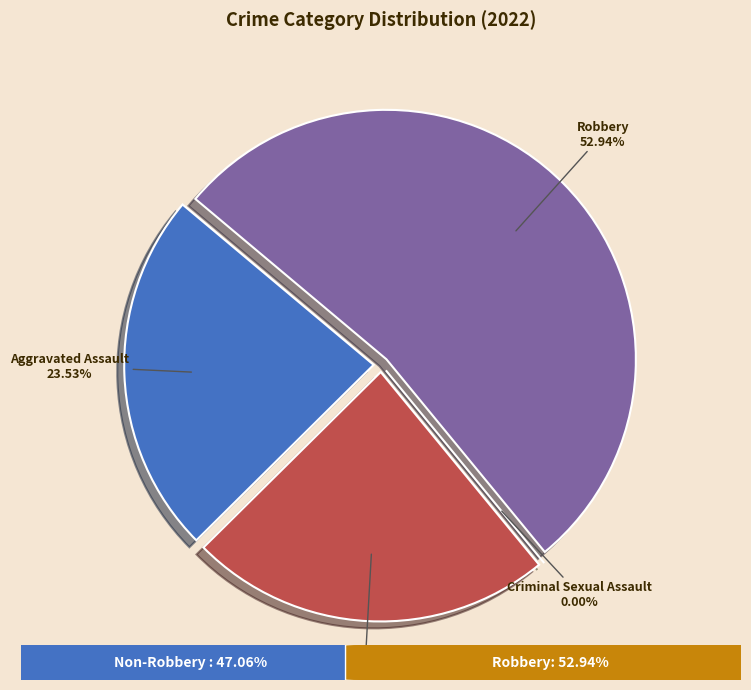

How many slices are in this pie chart?

4